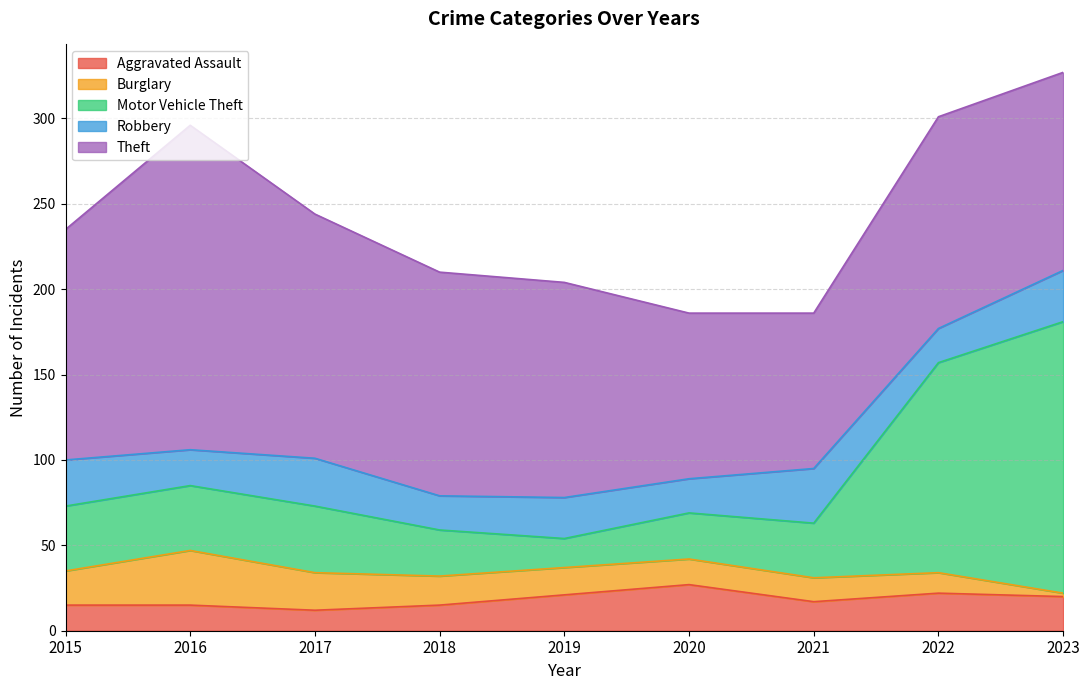

At which label does Robbery reach its peak?

2021